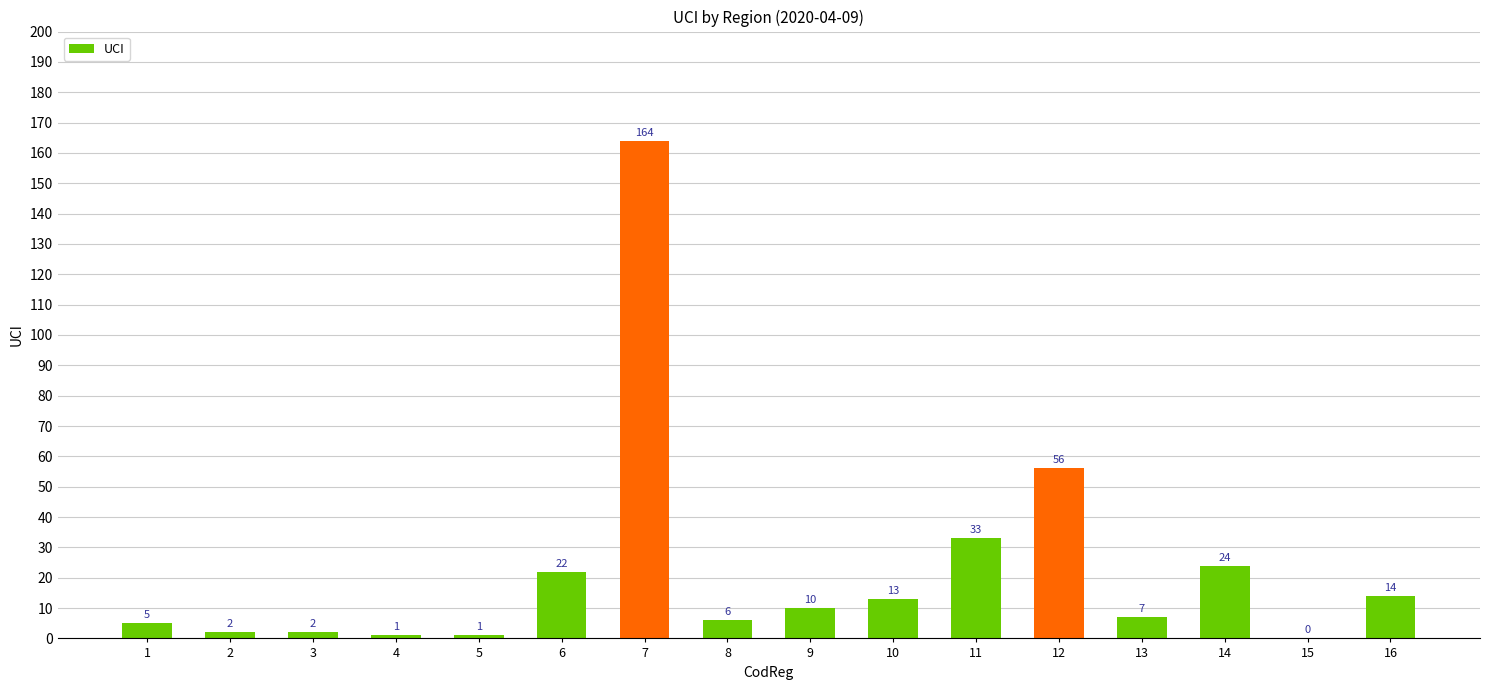

How many positive values are there?

15